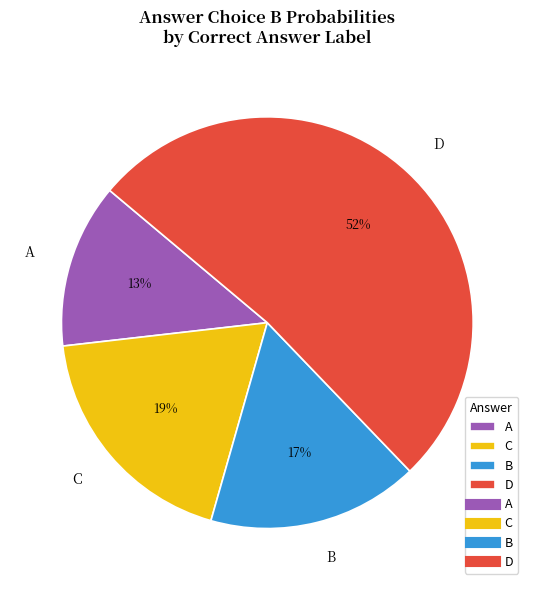

What is the smallest slice in the pie chart?

A